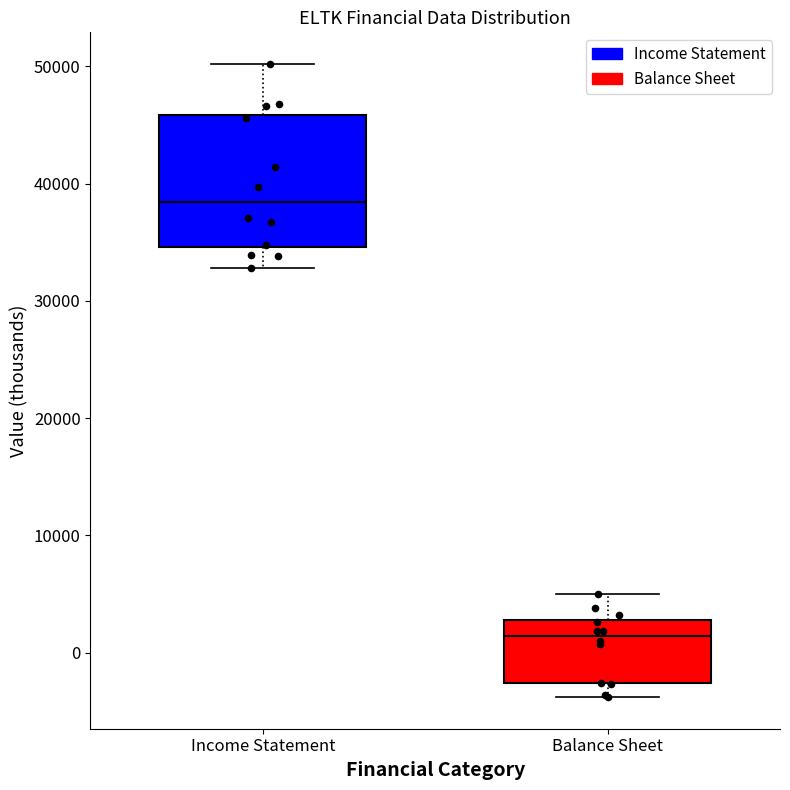

Reading left to right, transcribe this box plot: for each box, give where its median line is, the range the box spans, and where its two whiskers end, as read against the y-axis. The values are not printed on the chart, so give them approximately, as read against the axis.

Income Statement: median 38000, box 35000 to 46000, whiskers 33000 to 50000
Balance Sheet: median 1000, box -3000 to 3000, whiskers -4000 to 5000